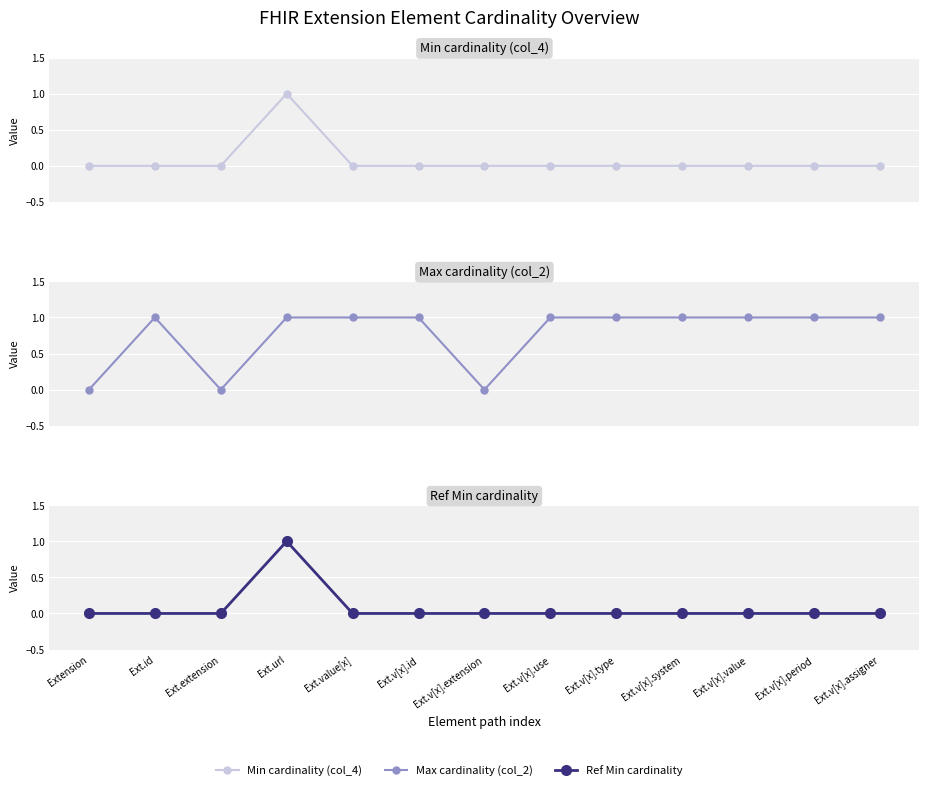

Is this an area chart (filled region under the line)?

No